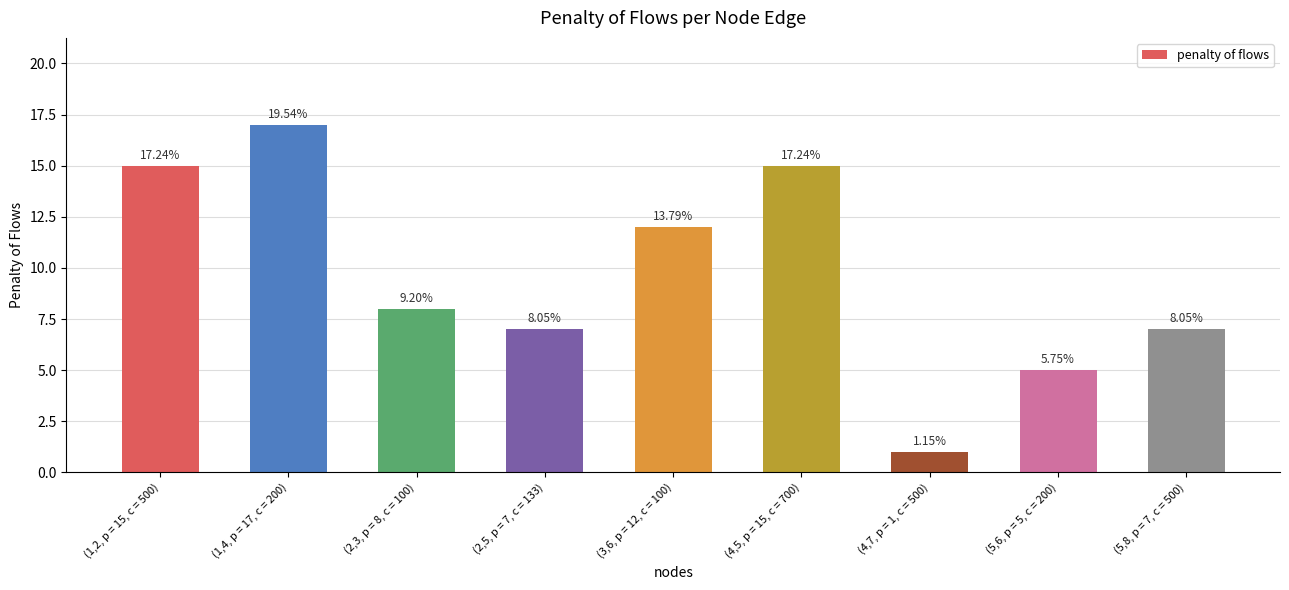

What is the maximum value shown in the chart?

17